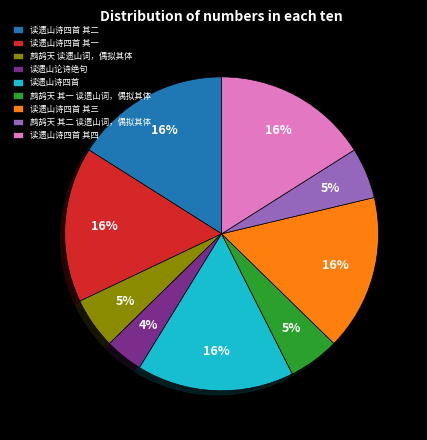

The 鹧鸪天 其一 读遗山词，偶拟其体 slice represents 1% of the pie. True or false?

False